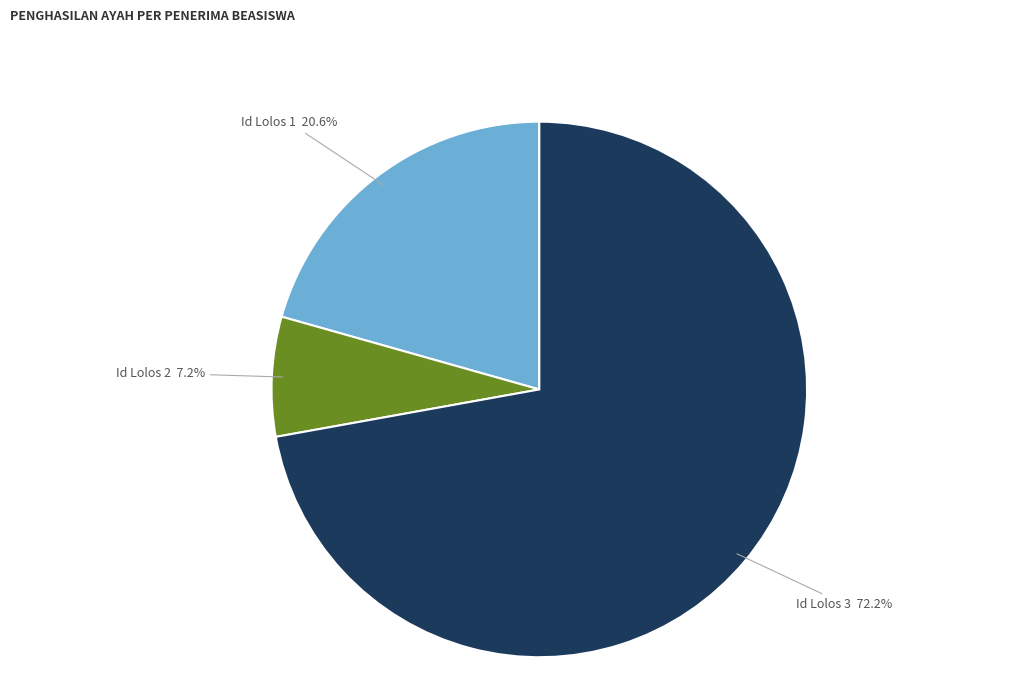

Which has a higher value, Id Lolos 2 or Id Lolos 1?

Id Lolos 1